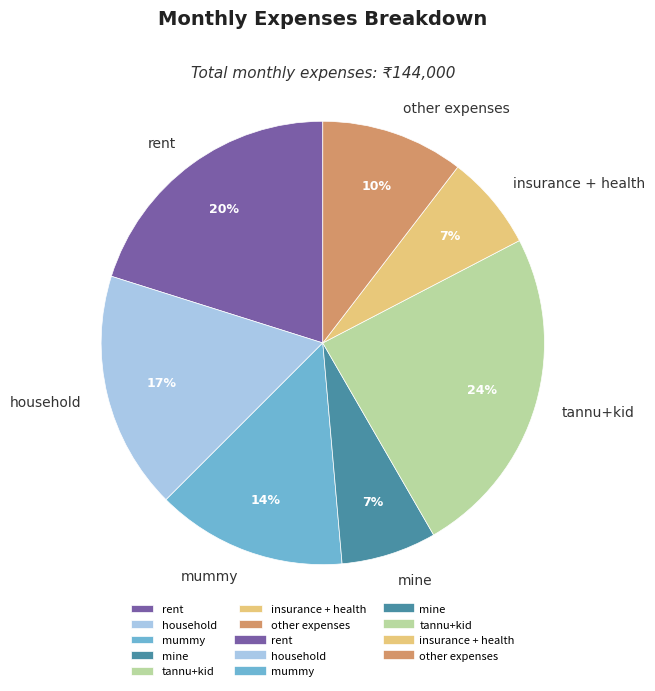

Approximately how many times larger is the value at mummy compared to rent?

0.7